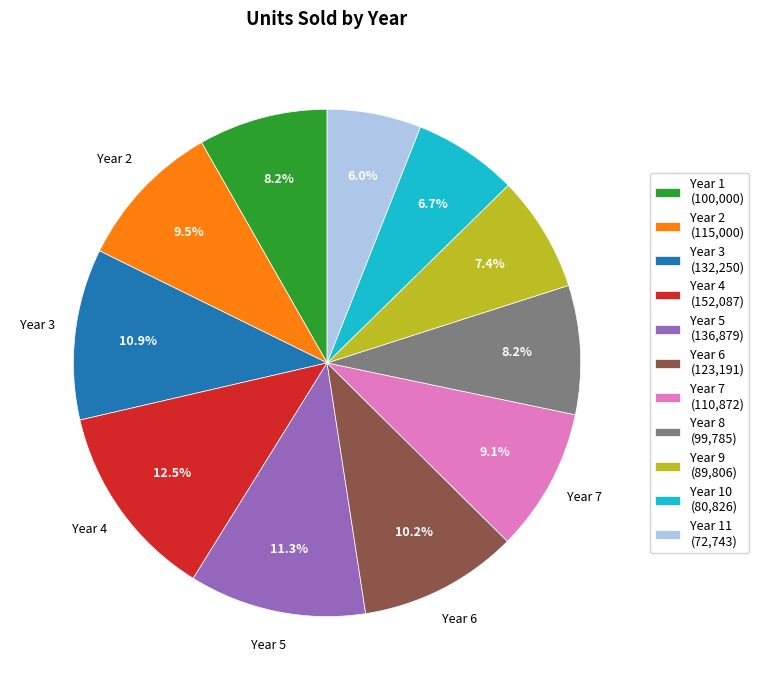

Is there a majority slice in this chart?

No